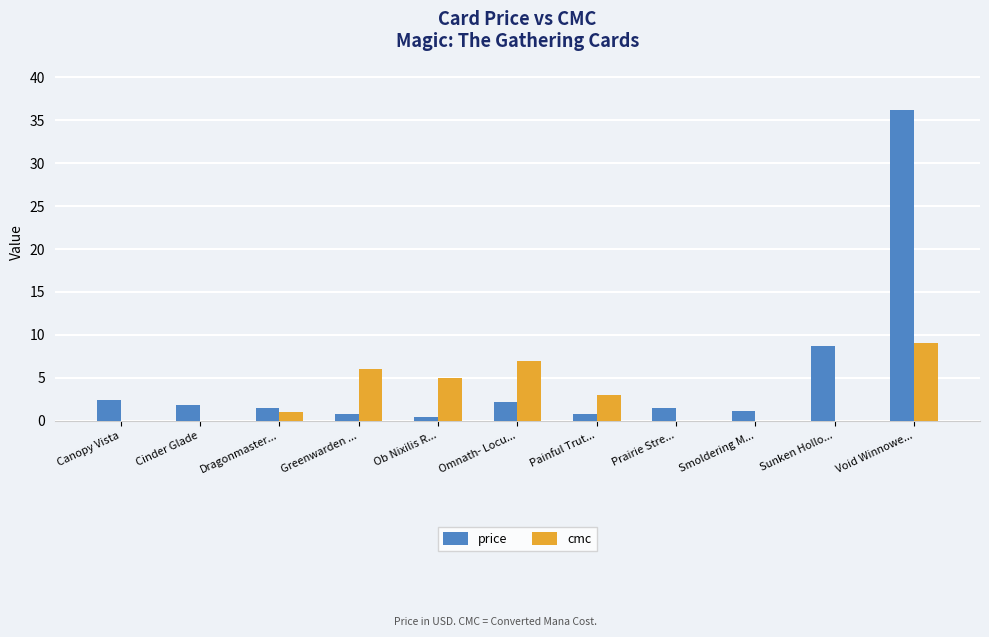

The value of cmc at Smoldering M... is -4.9. True or false?

False